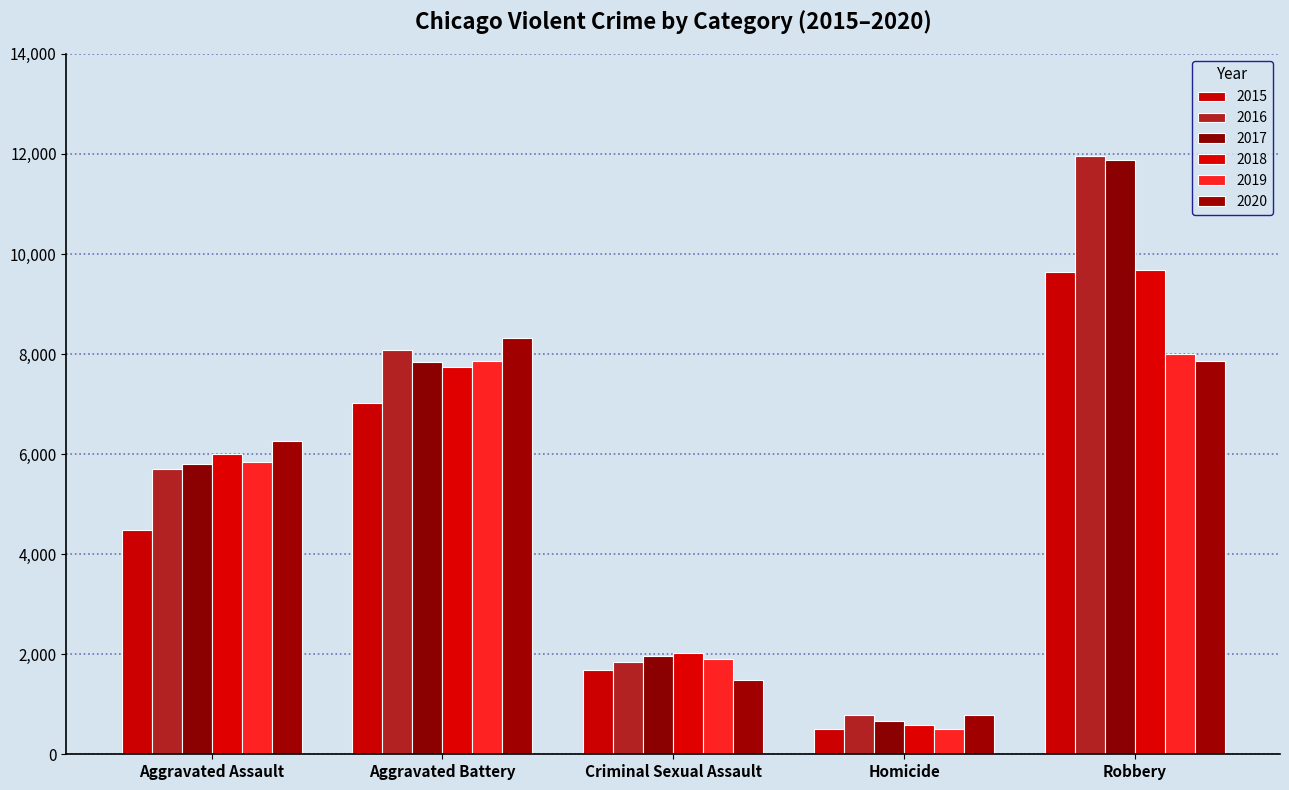

Does the chart contain stacked bars?

No